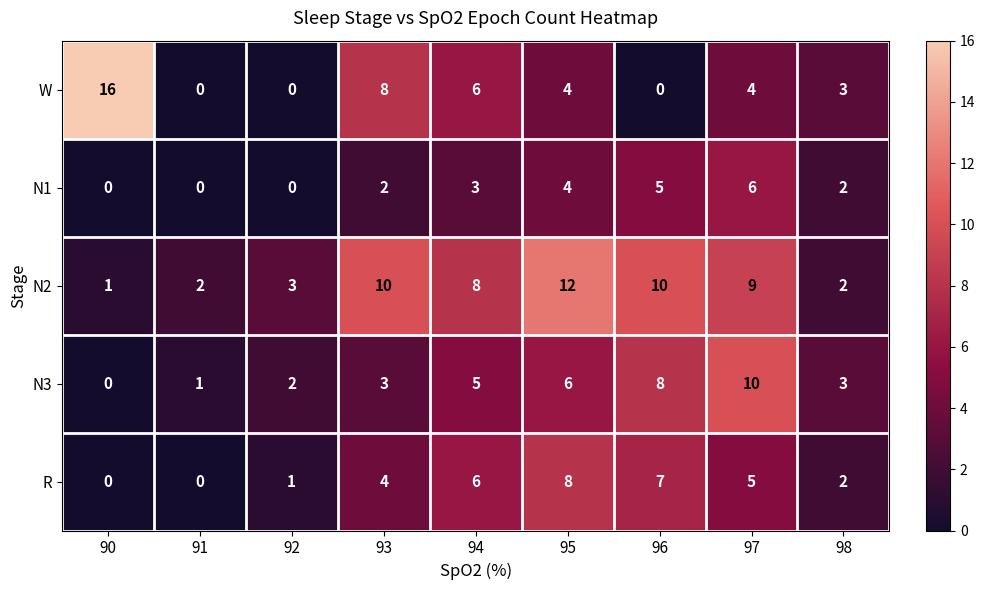

Which series has the widest spread of values?

W